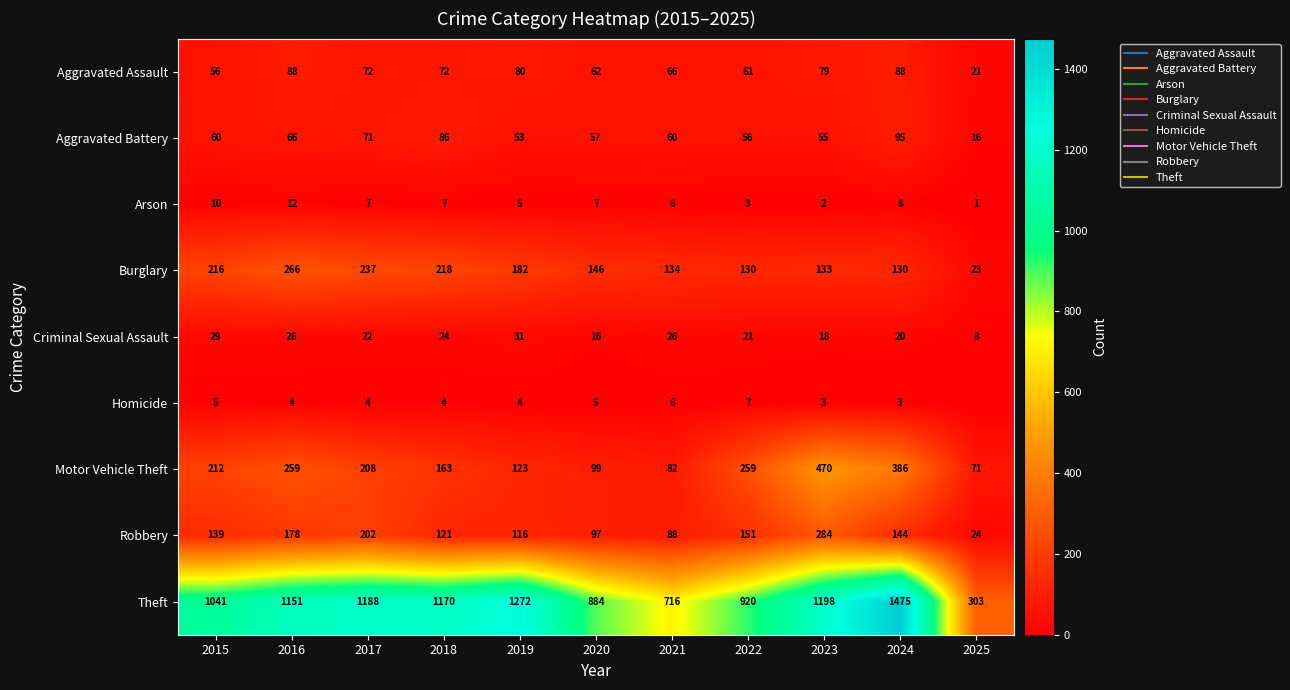

Rank the series at 2021 from highest to lowest value.

Theft, Burglary, Robbery, Motor Vehicle Theft, Aggravated Assault, Aggravated Battery, Criminal Sexual Assault, Arson, Homicide